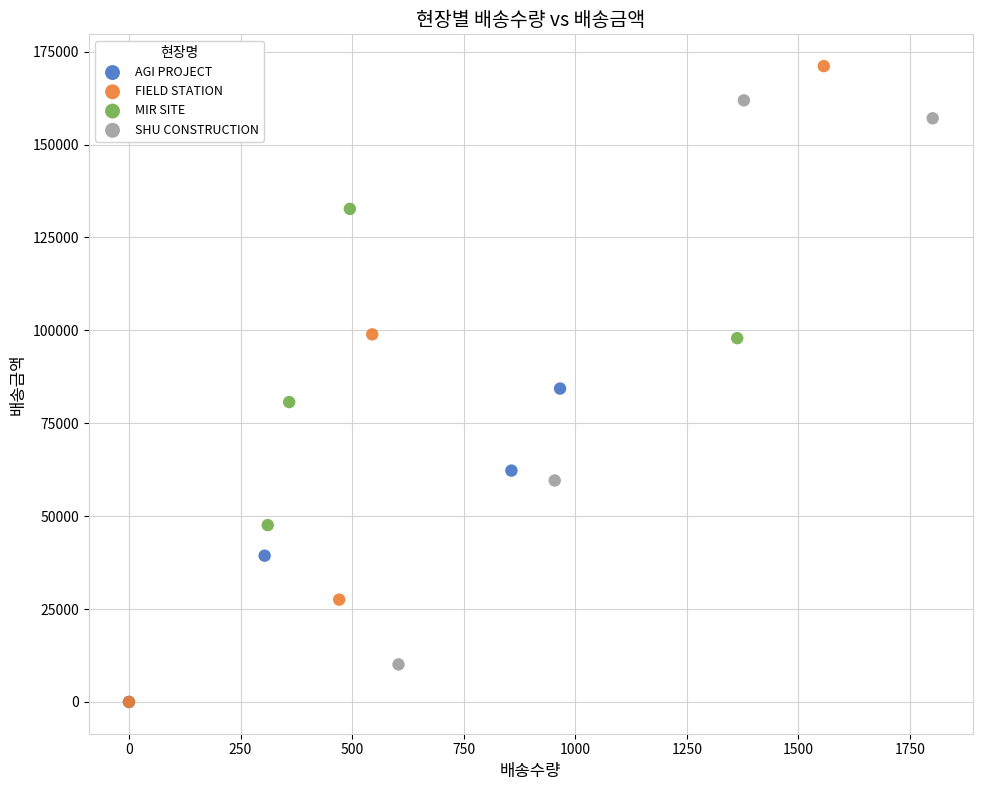

Which series has the largest Y range (max minus min)?

FIELD STATION